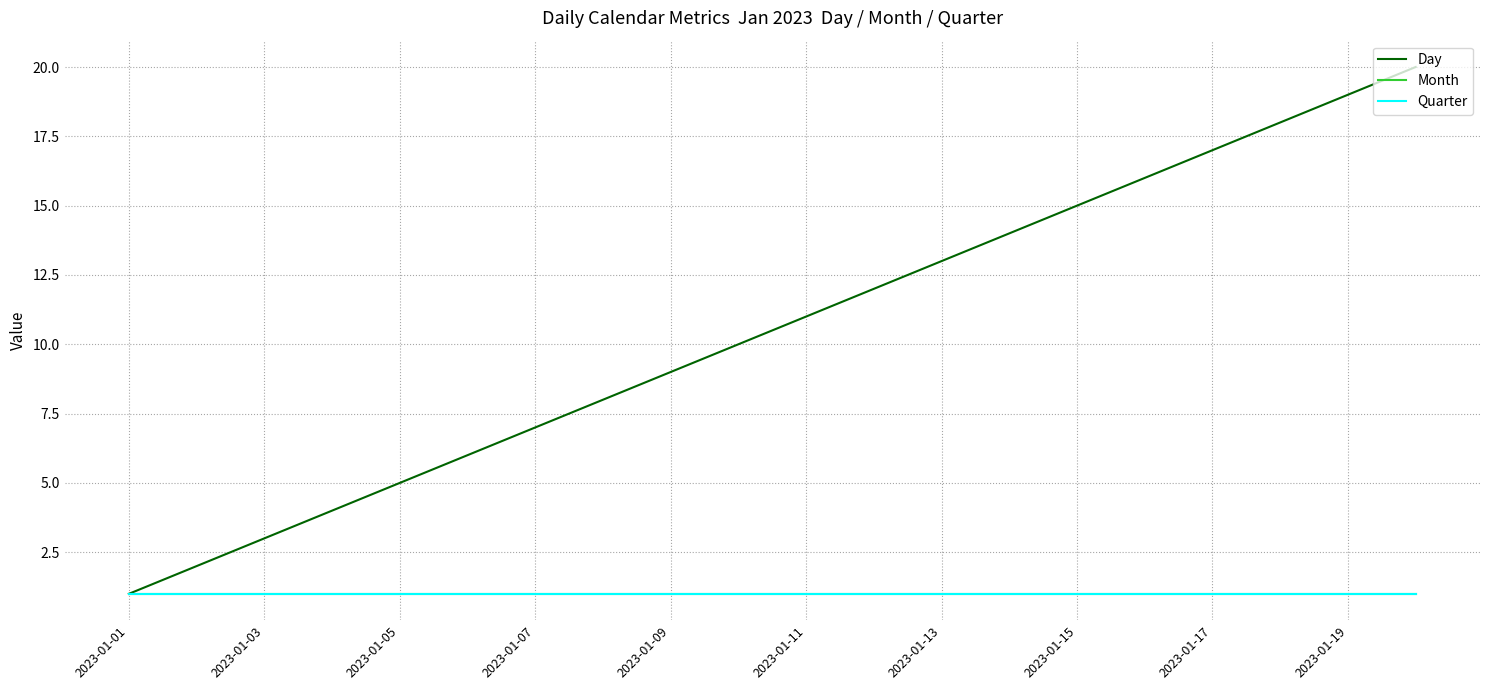

Reading left to right, list all the values displayed in this chart.

Day: 1	2	3	4	5	6	7	8	9	10	11	12	13	14	15	16	17	18	19	20
Month: 1	1	1	1	1	1	1	1	1	1	1	1	1	1	1	1	1	1	1	1
Quarter: 1	1	1	1	1	1	1	1	1	1	1	1	1	1	1	1	1	1	1	1